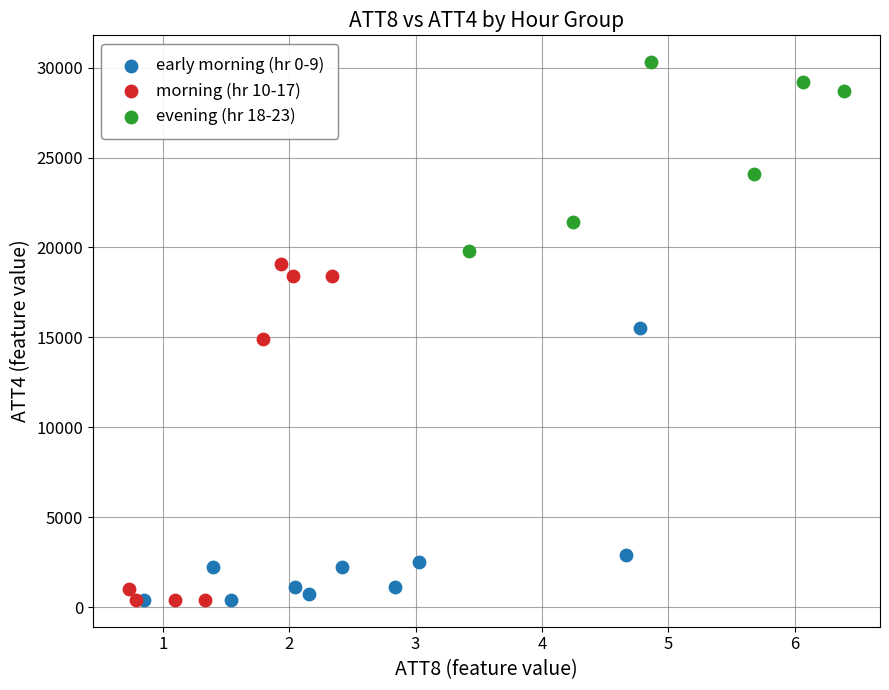

Which series has the widest spread of Y values?

morning (hr 10-17)